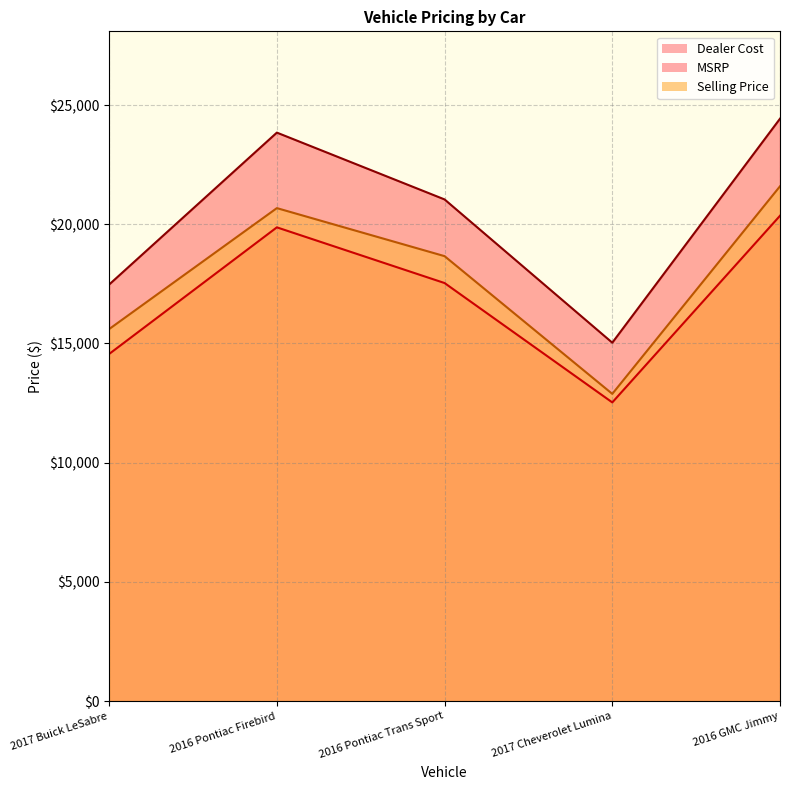

What is the label of the 5th point from the left?

2016 GMC Jimmy